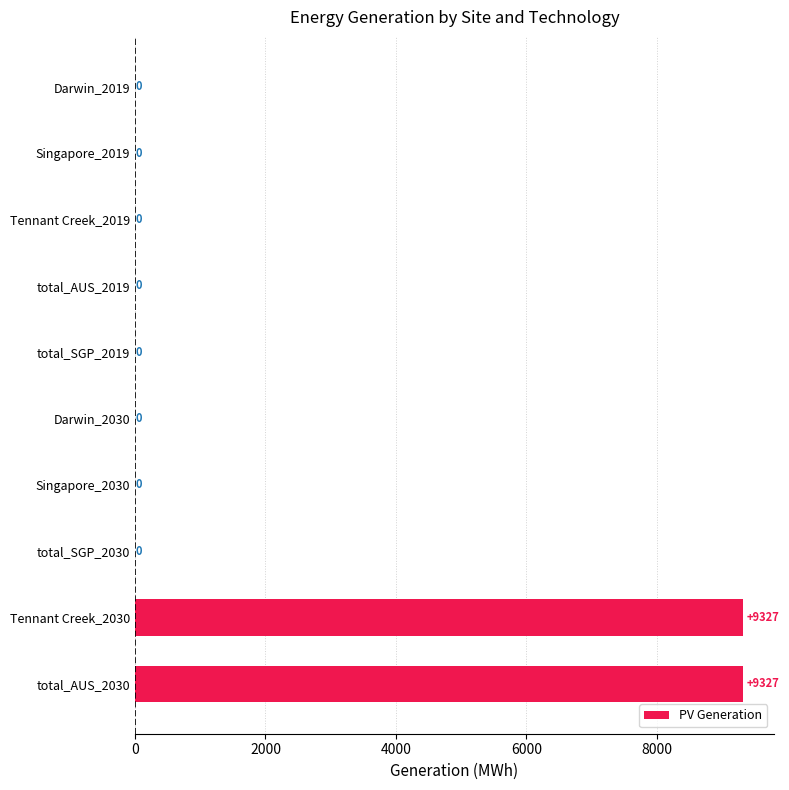

What is the greatest value displayed?

9327.4